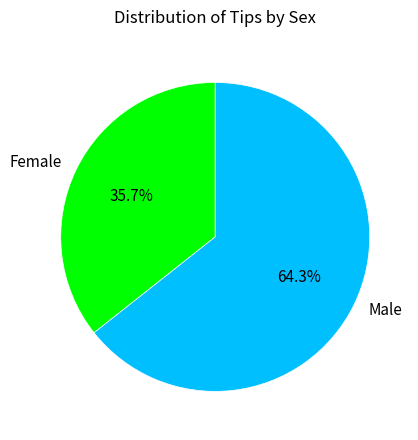

Rank the categories by value from highest to lowest.

Male, Female